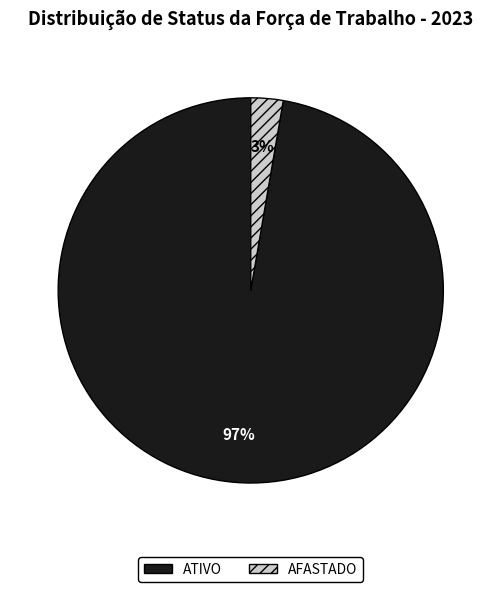

To the nearest percent, what is the average slice percentage?

50%